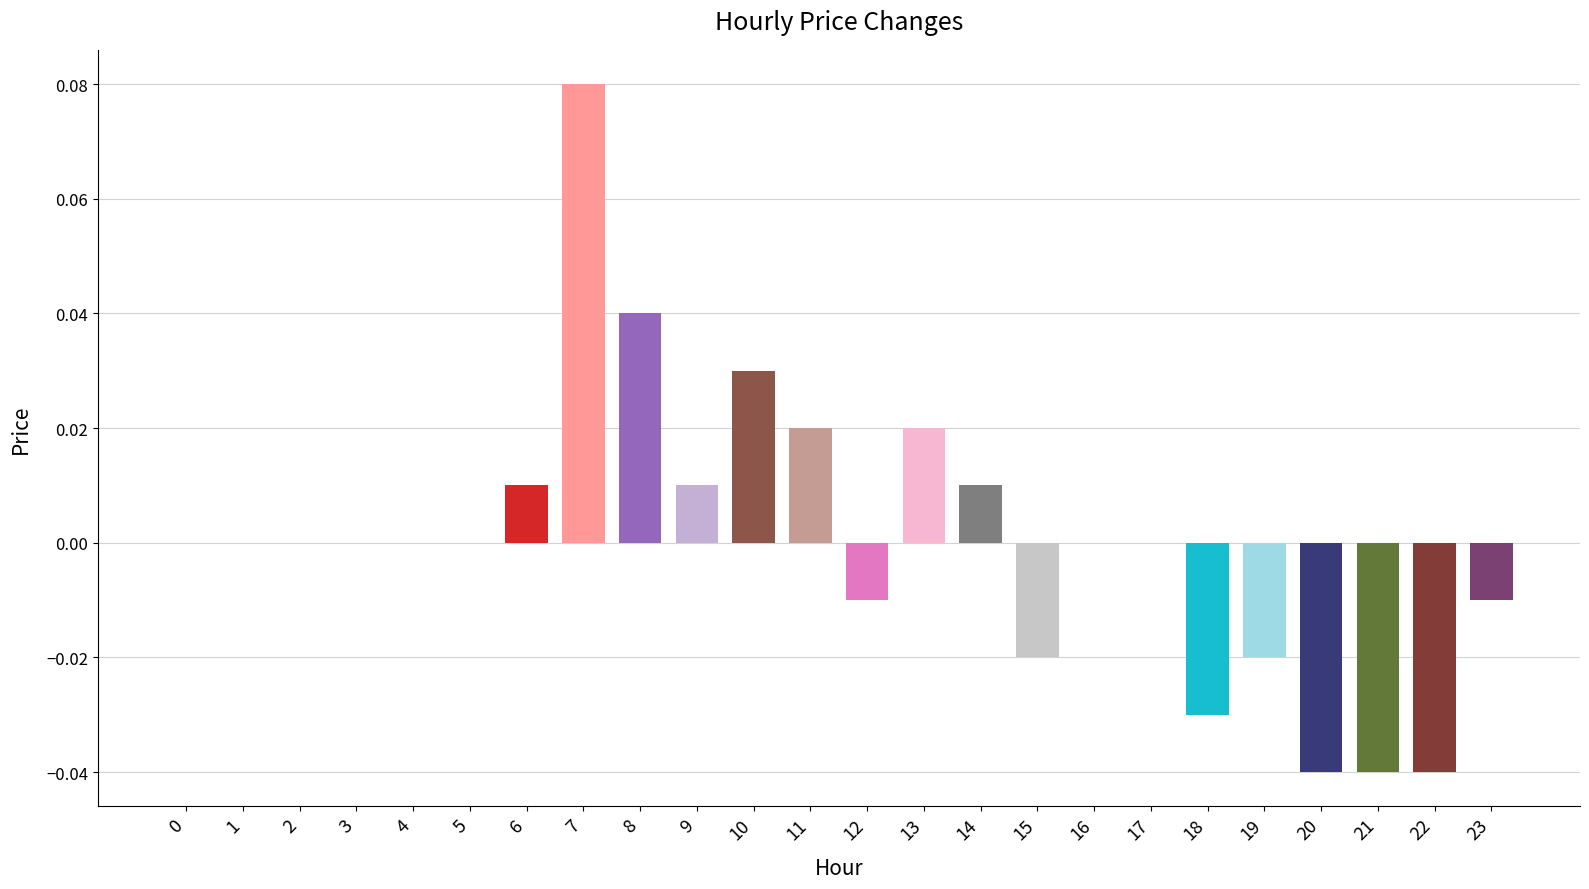

Which has a higher value, 2 or 7?

7